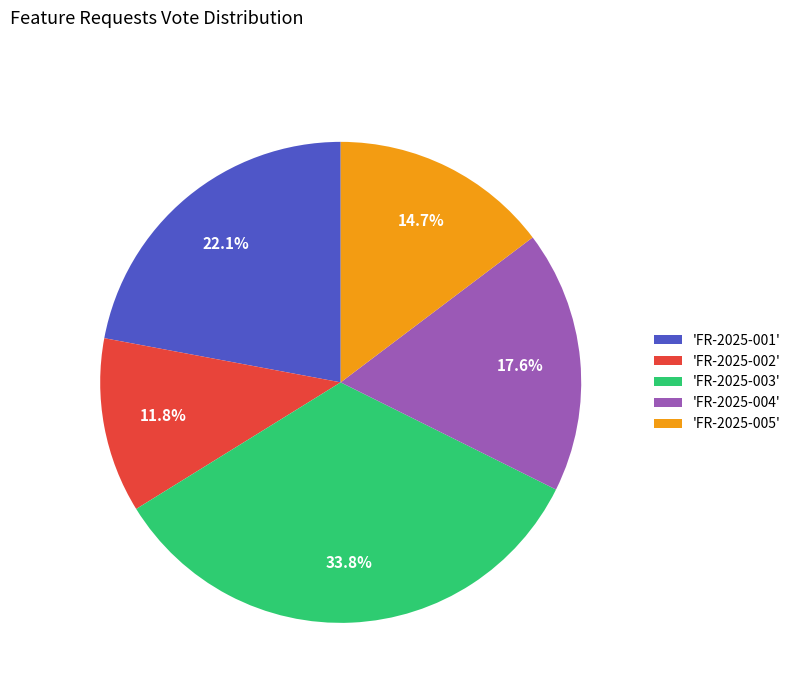

What percentage is NOT represented by 'FR-2025-001'?

77.9%